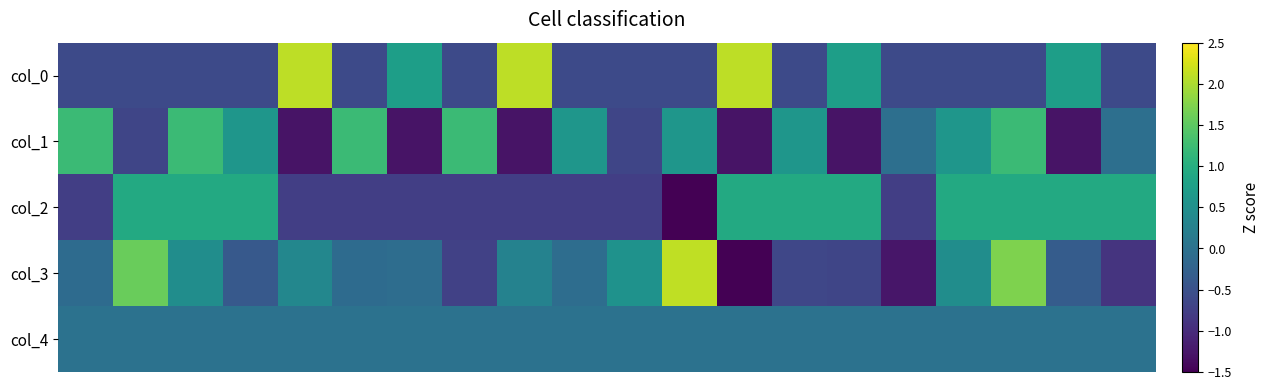

Which category has the lowest value across all series?

11